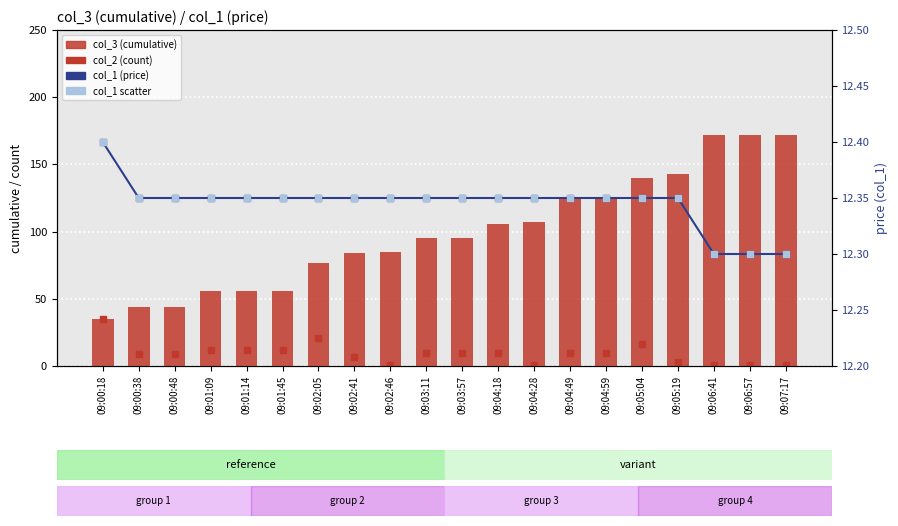

Which series has the largest total across all categories?

col_3 (cumulative)